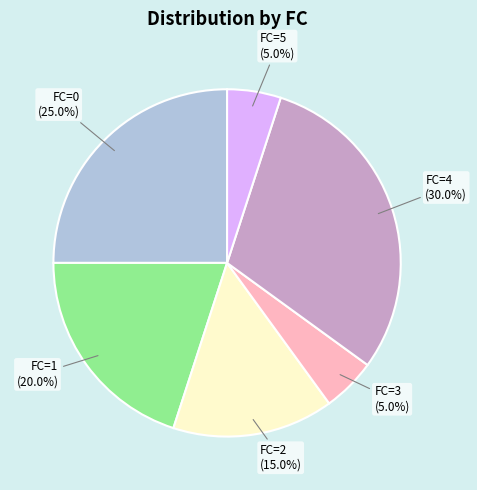

Is there a majority slice in this chart?

No